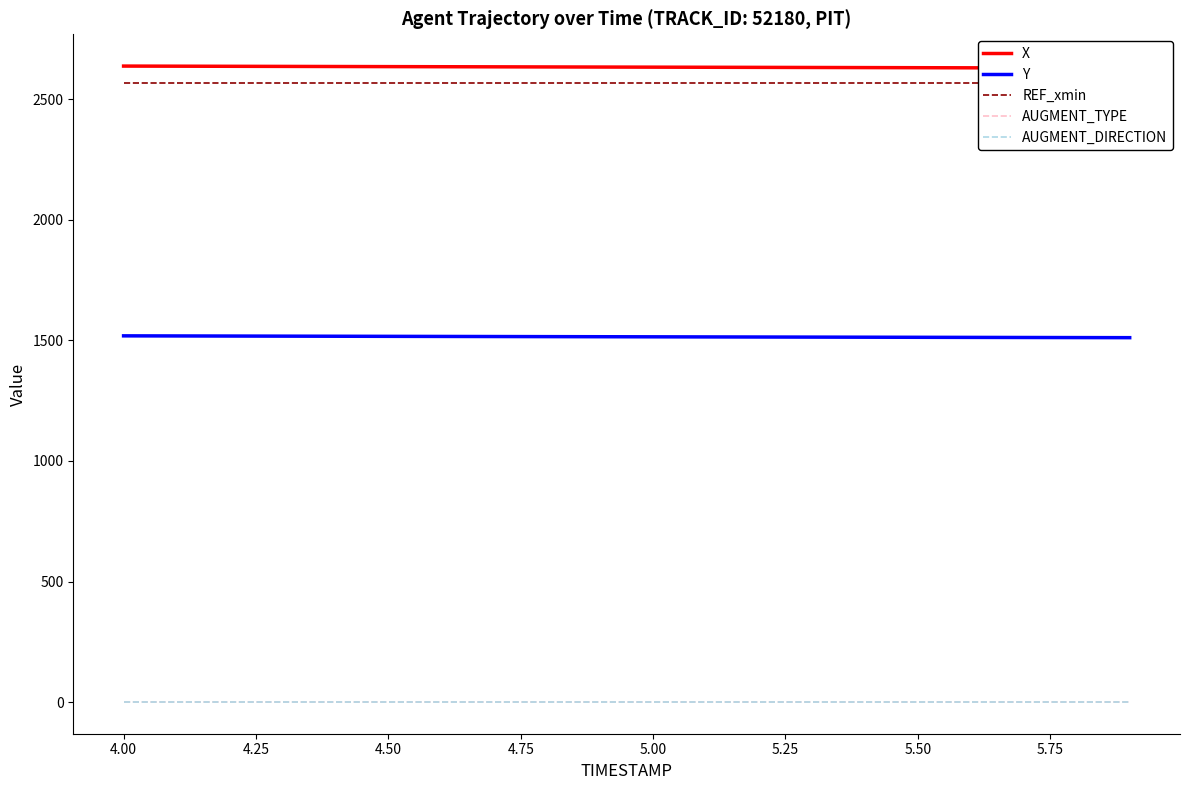

True or false: REF_xmin and AUGMENT_TYPE intersect in this chart.

False